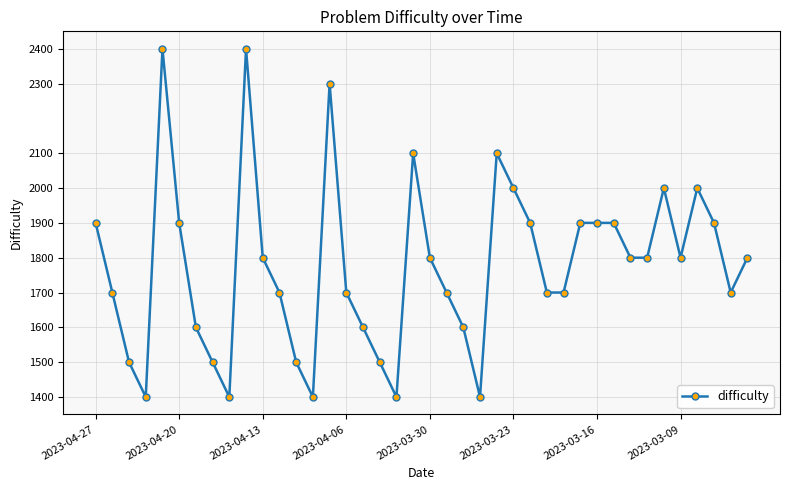

What is the value of the 18th point from the left?

1500